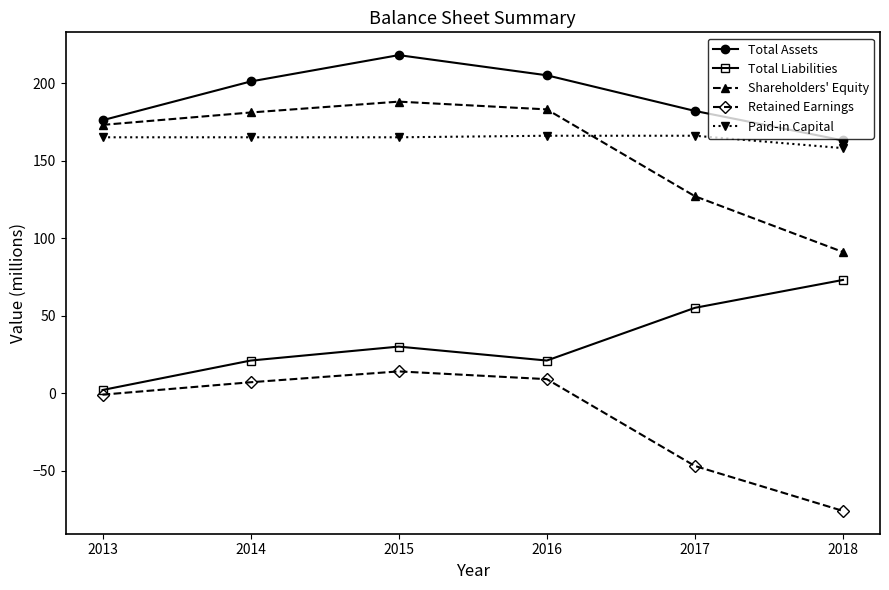

What is the difference between the maximum and second lowest values in the Total Assets series?

42